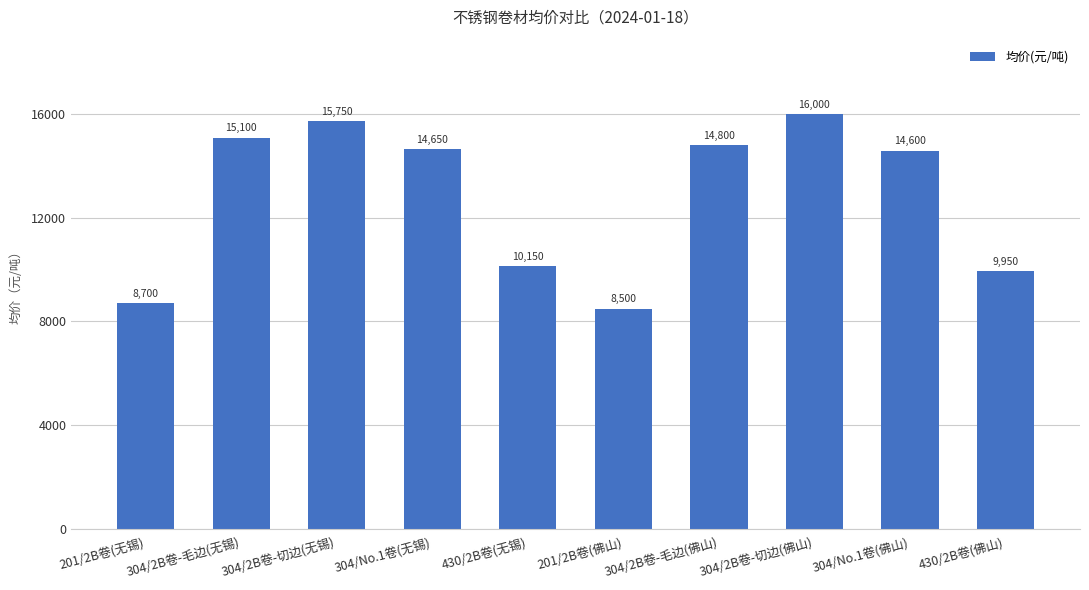

Are the bars grouped side by side (vs. stacked)?

No